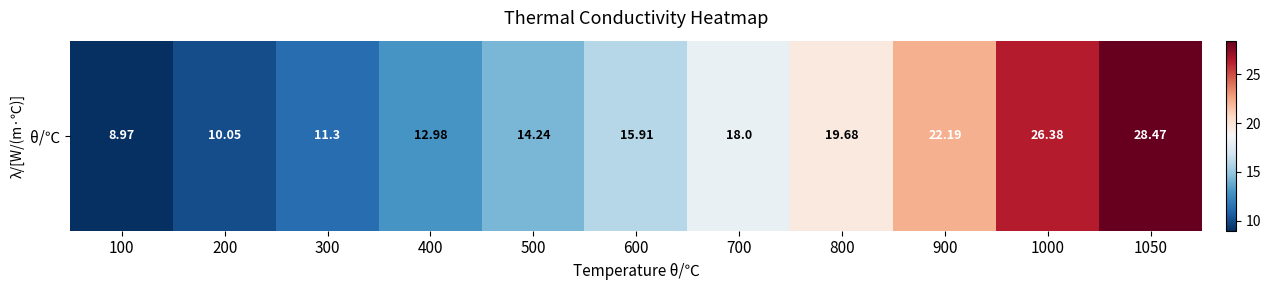

What is the minimum value shown in the chart?

9.0